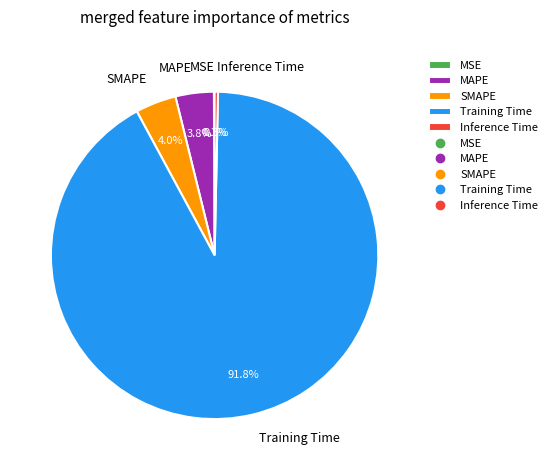

How much of the chart is everything except Training Time?

8.2%